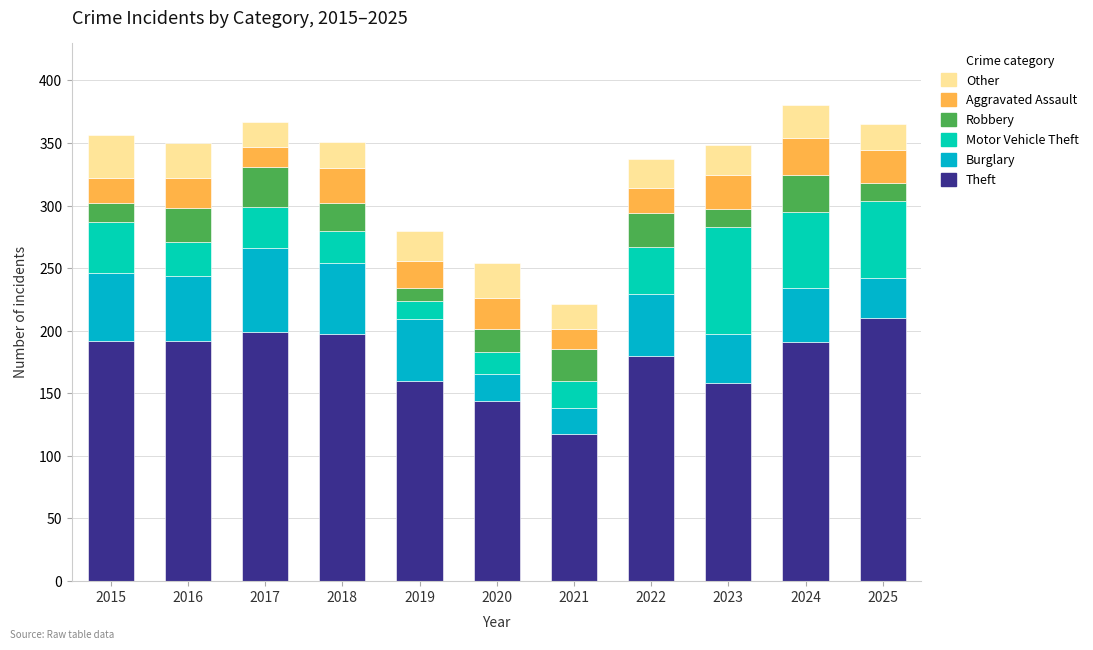

Rank the series at 2025 from highest to lowest value.

Theft, Motor Vehicle Theft, Burglary, Aggravated Assault, Other, Robbery